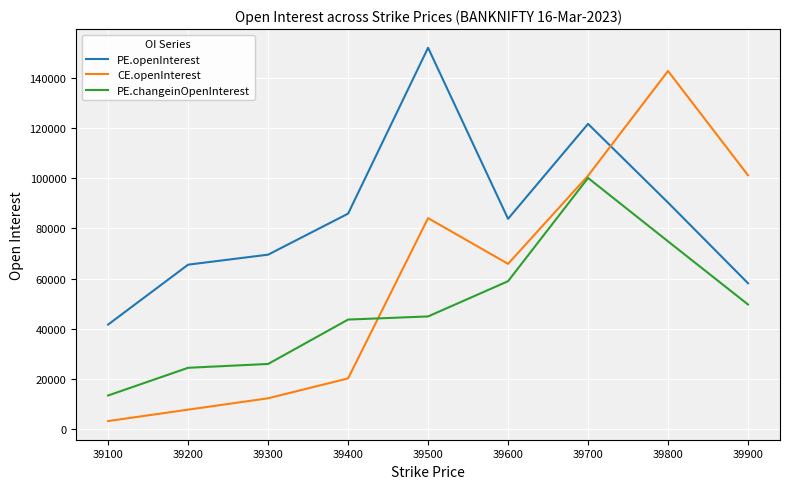

How many series are shown in this chart?

3